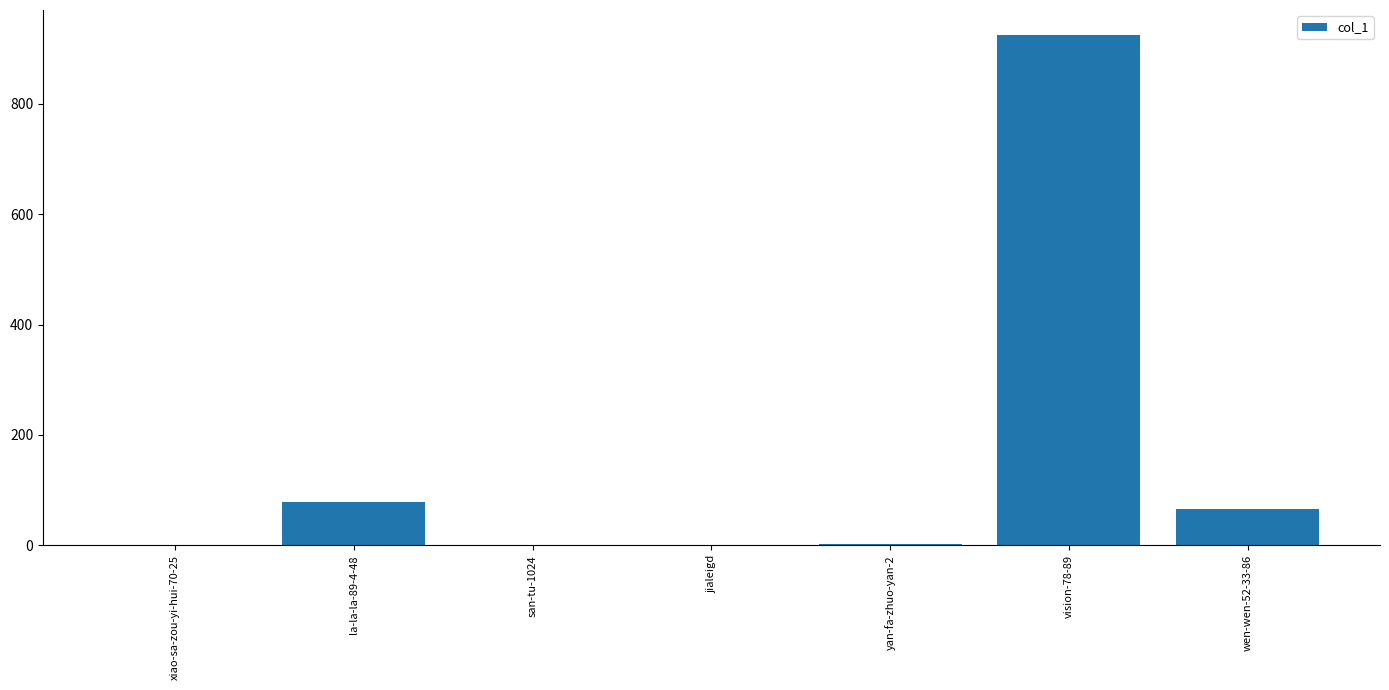

The value at jialeigd is 0. True or false?

True